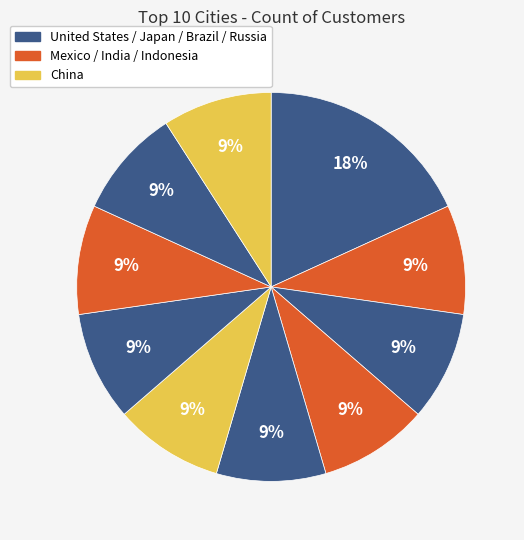

Is there any slice that represents more than half of the pie?

No